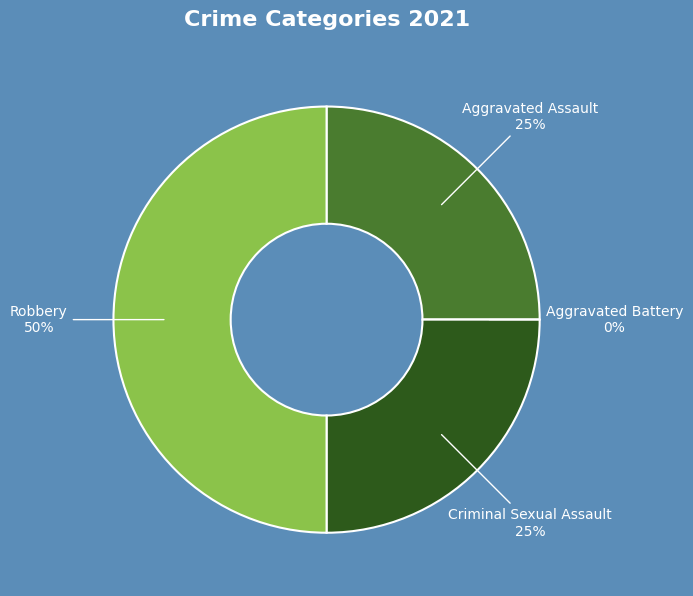

True or false: Aggravated Battery accounts for 1% of the total.

False